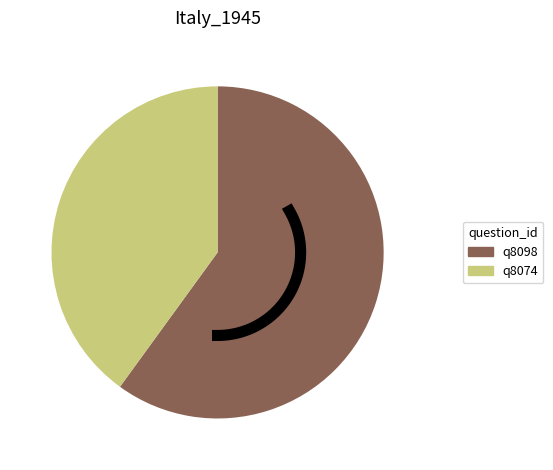

To the nearest percent, what is the difference between the largest and smallest slice percentages?

20%